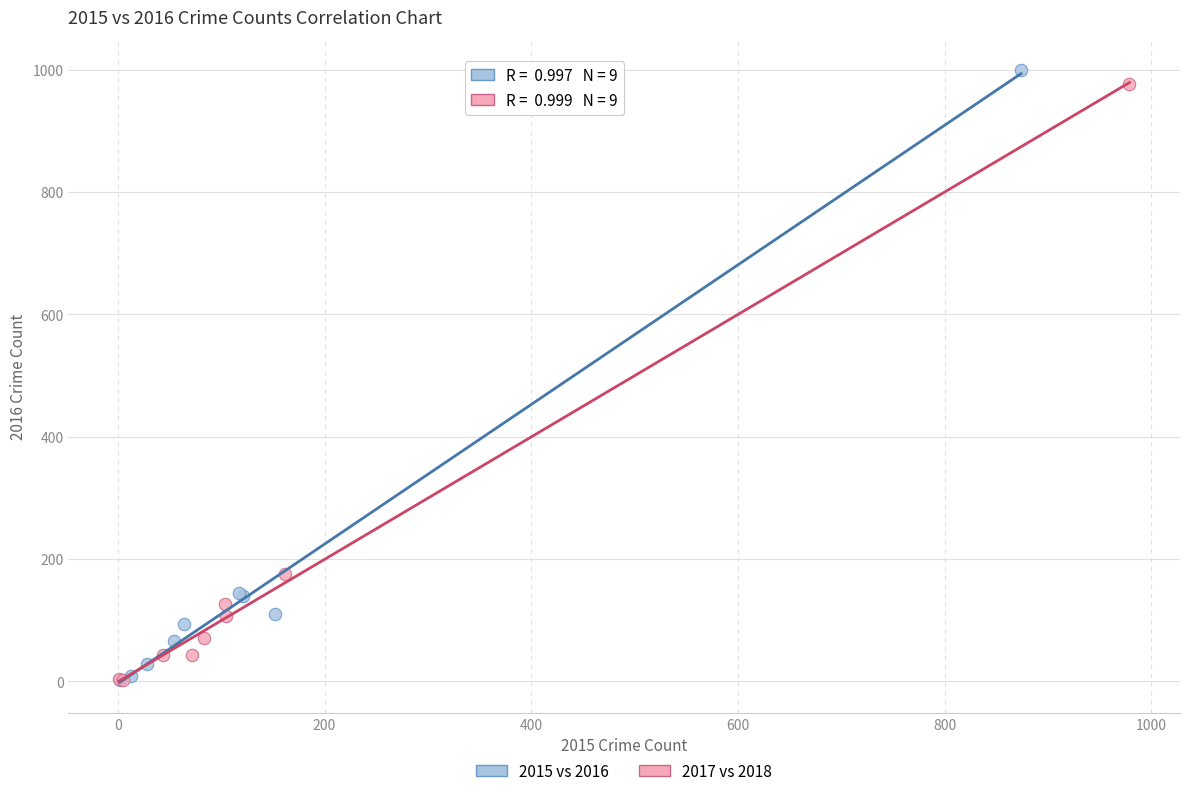

Which series has the widest spread of Y values?

2015 vs 2016